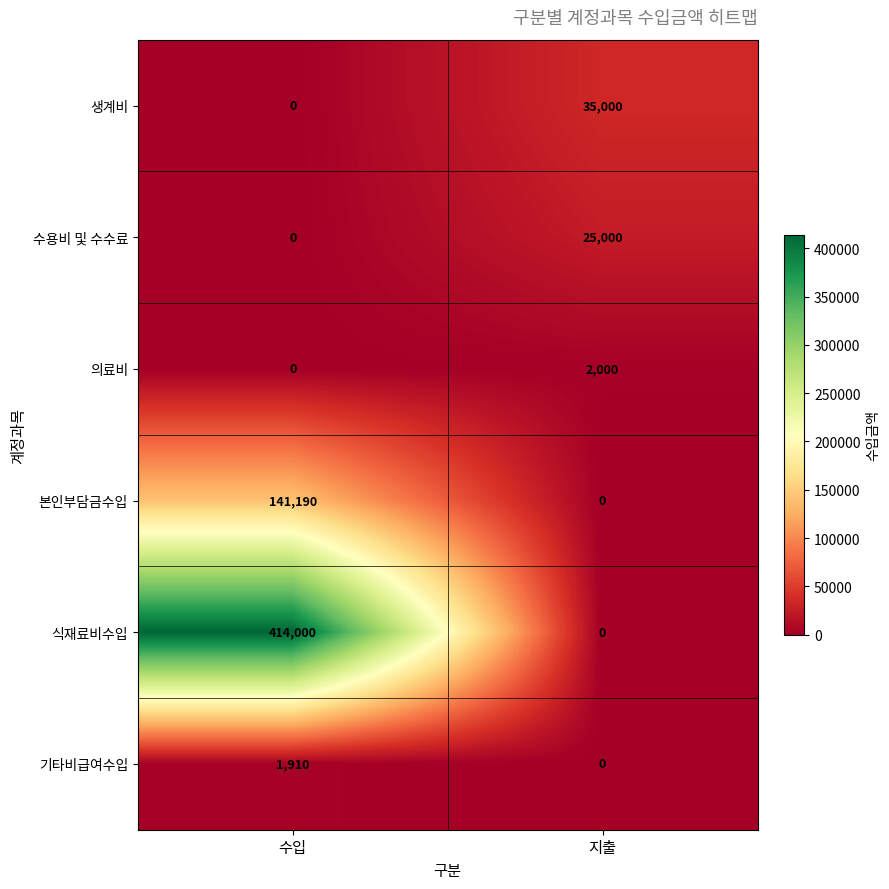

How many series are shown in this chart?

6